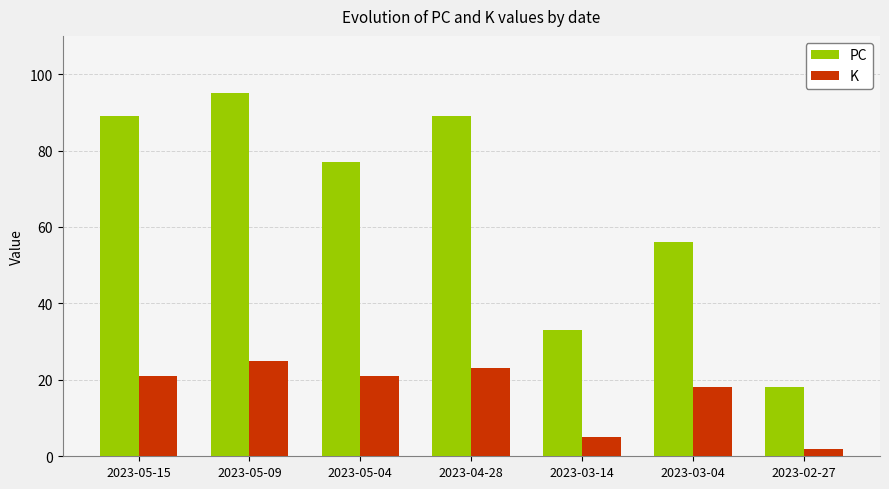

What is the value of the PC bar at the 7th from the left?

18